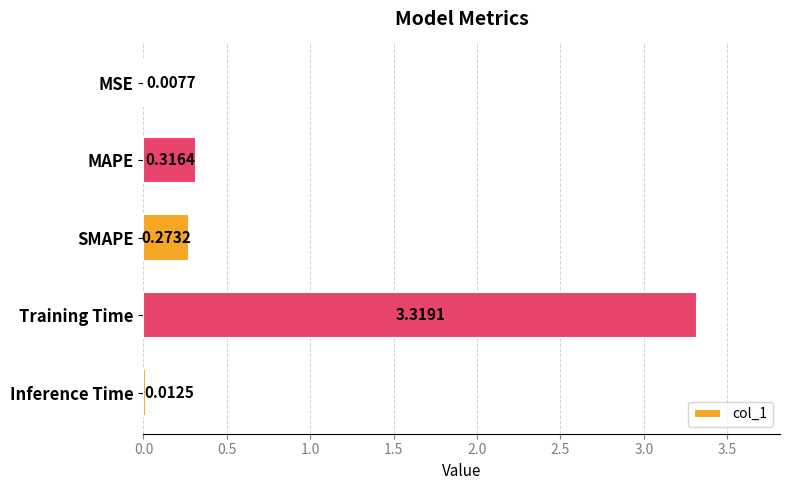

What is the change in value from Training Time to Inference Time?

-3.3